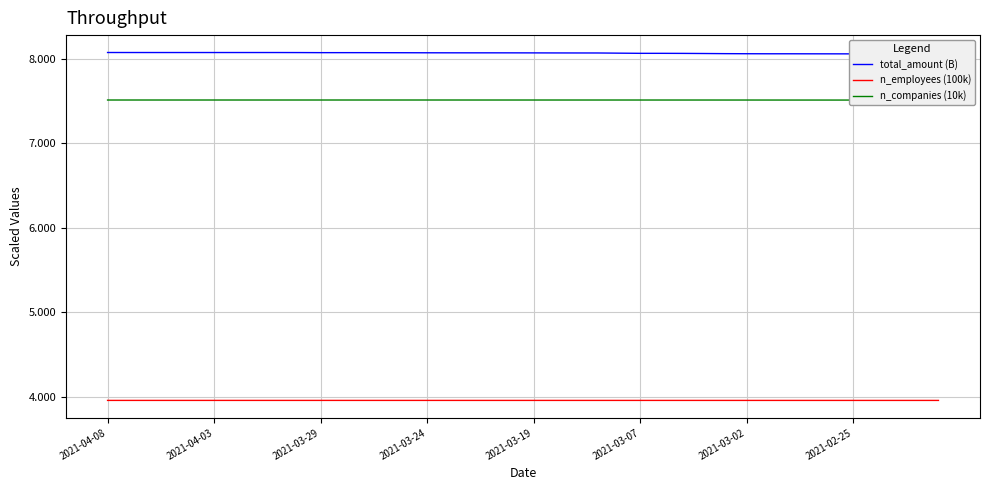

True or false: n_employees (100k) has a value of 4.0 at 2021-03-24.

True